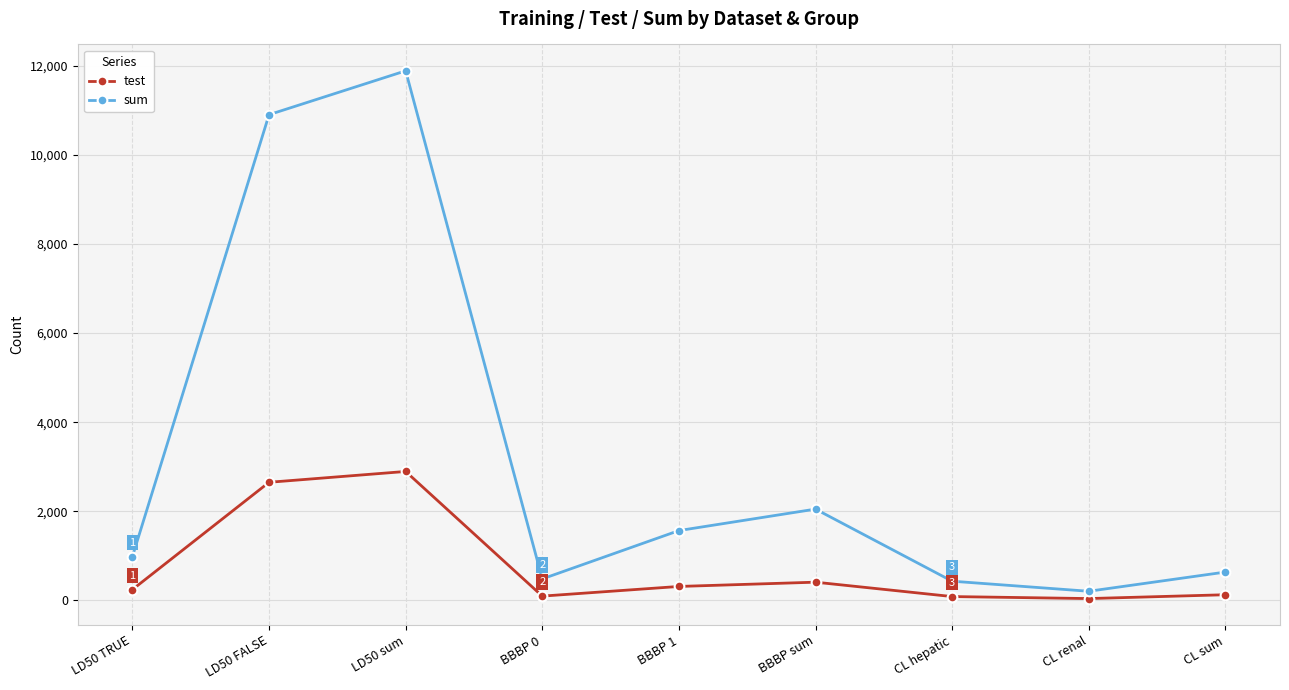

At CL hepatic, list the series in order from smallest to largest.

test, sum